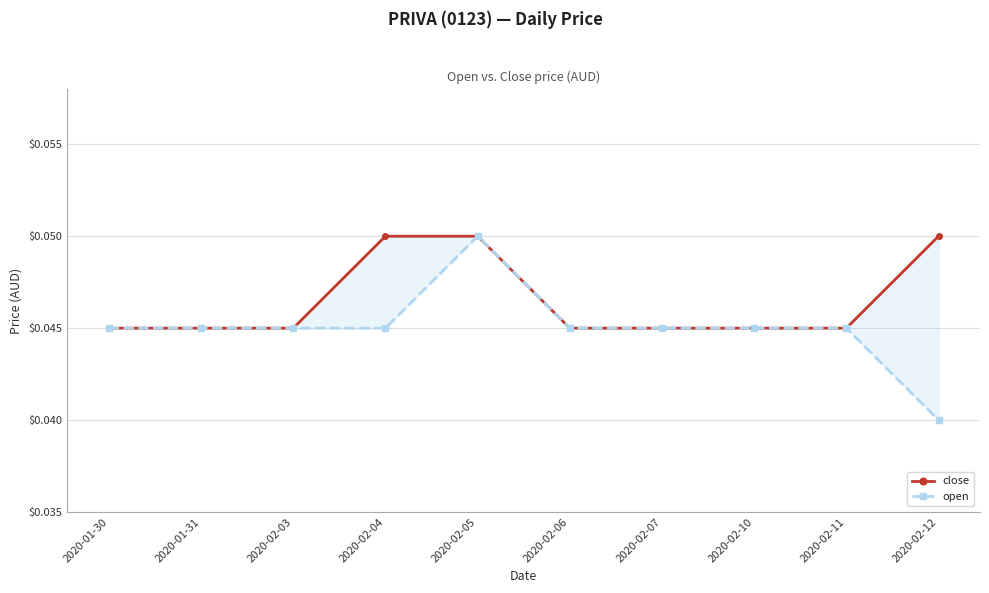

What position from the right is 2020-02-12?

1